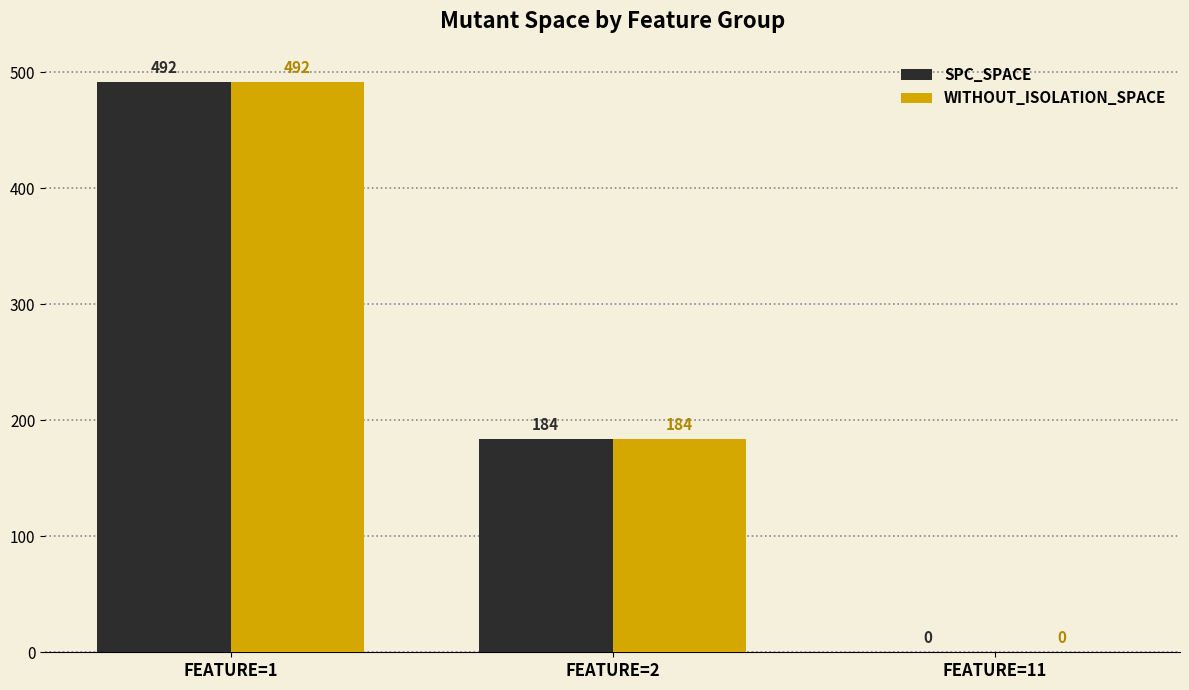

How many groups of bars are there?

3